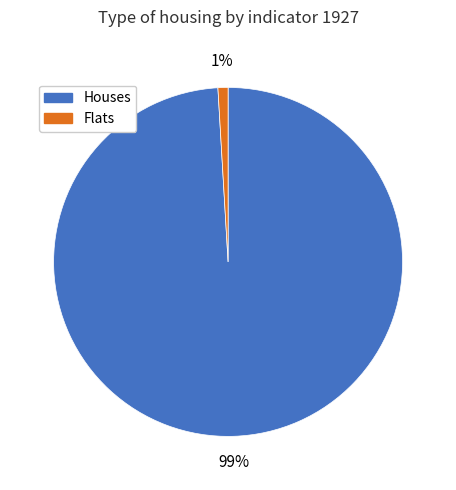

Does Flats represent more than half of the total?

No